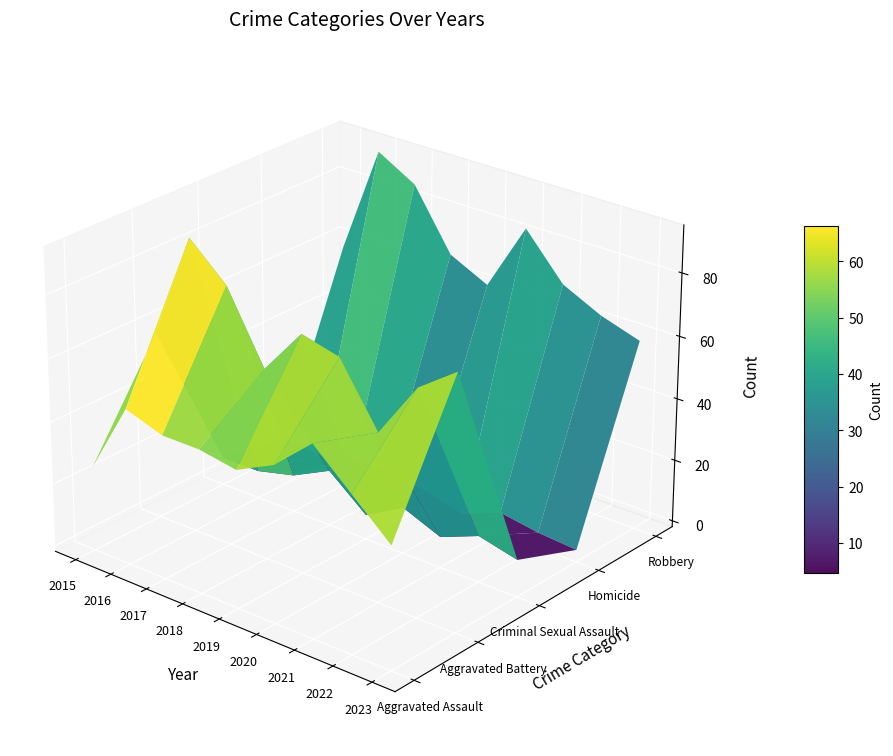

At which category is the sum across all series the highest?

2016